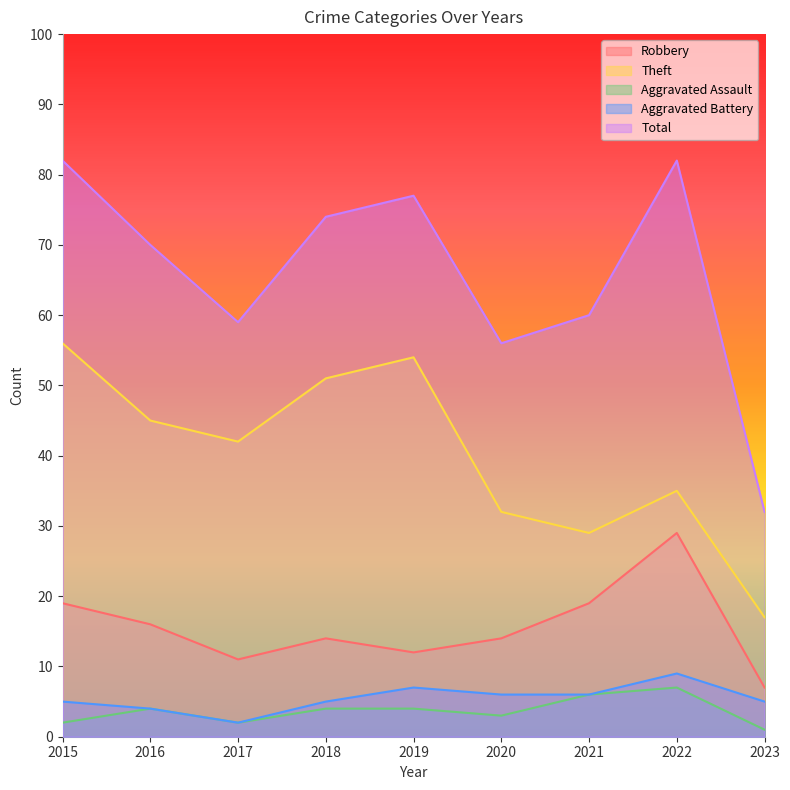

What value does the Total series have at 2020?

56